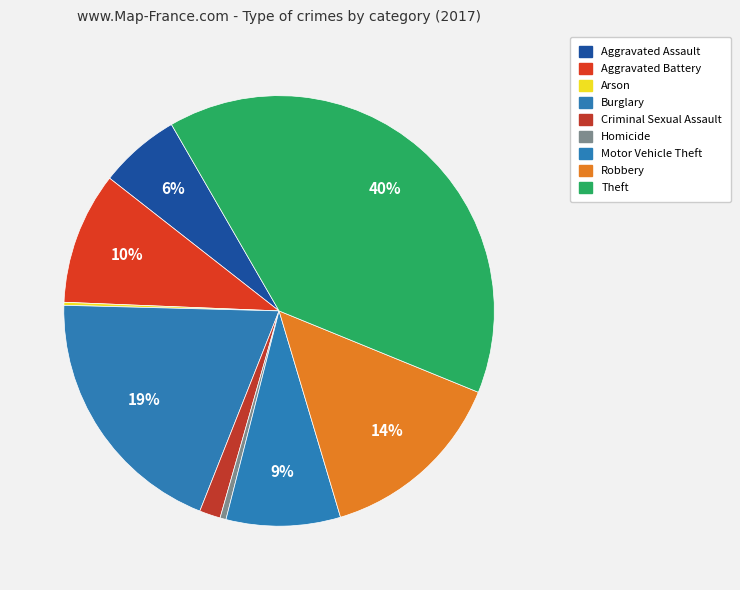

Is the sum of Aggravated Assault and Motor Vehicle Theft greater than half?

No